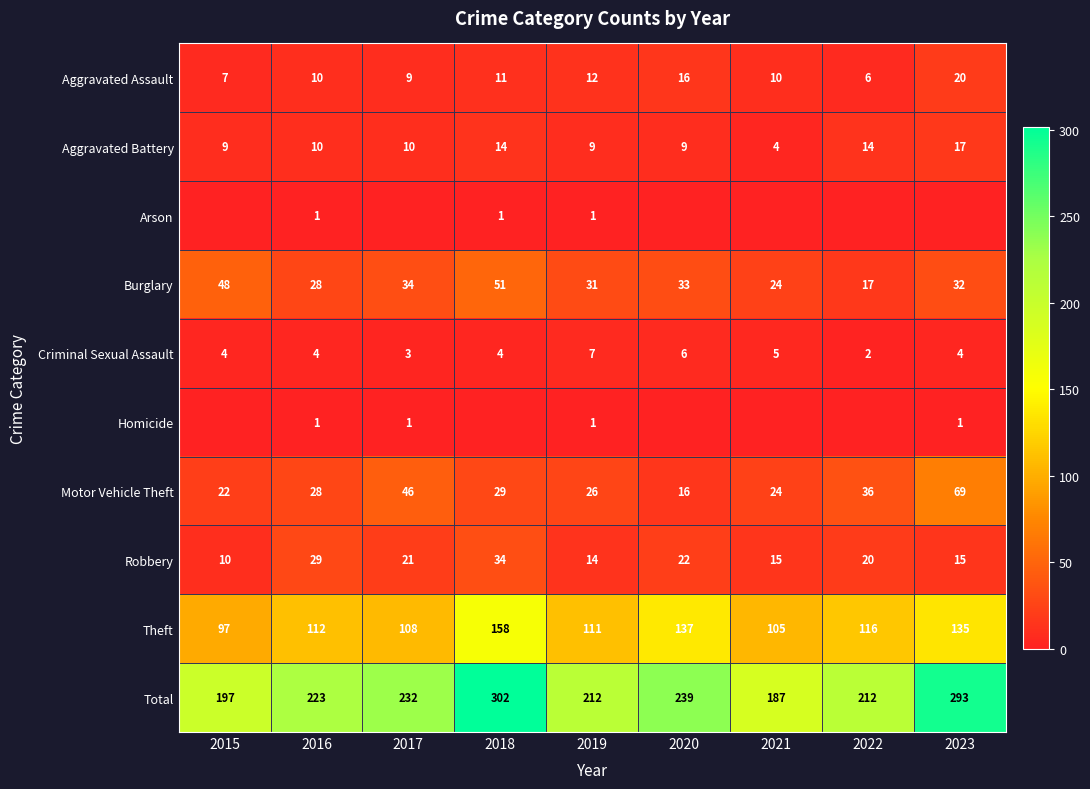

List the series in order of their peak value, highest first.

Total, Theft, Motor Vehicle Theft, Burglary, Robbery, Aggravated Assault, Aggravated Battery, Criminal Sexual Assault, Arson, Homicide